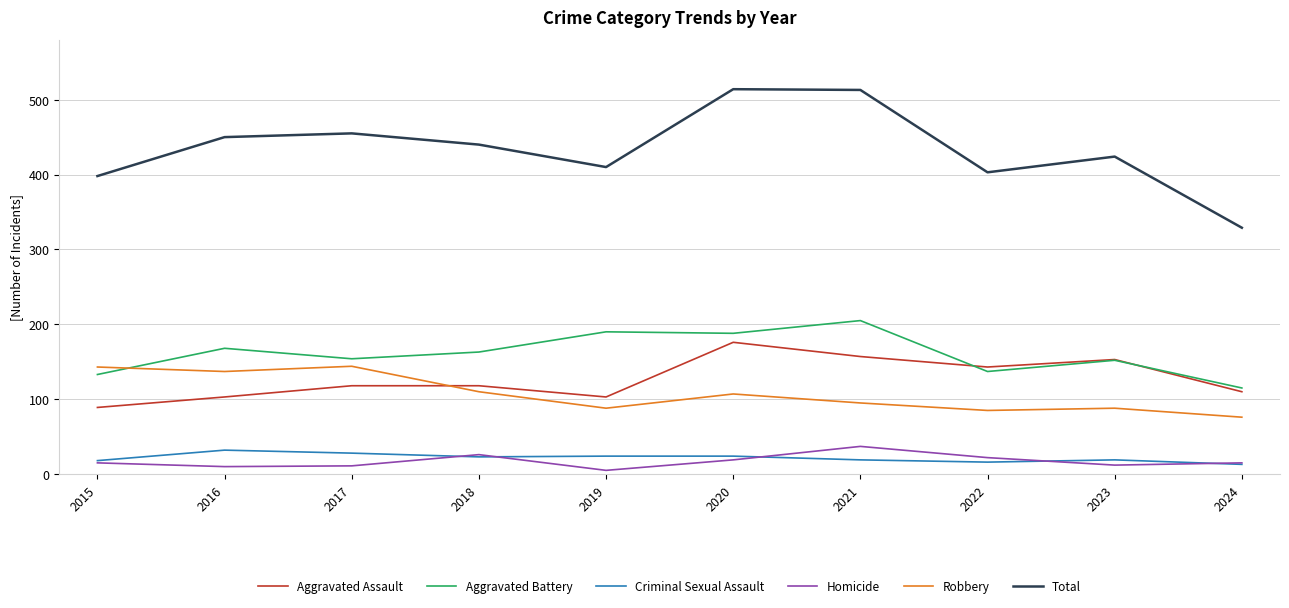

Which series has the widest spread of values?

Total